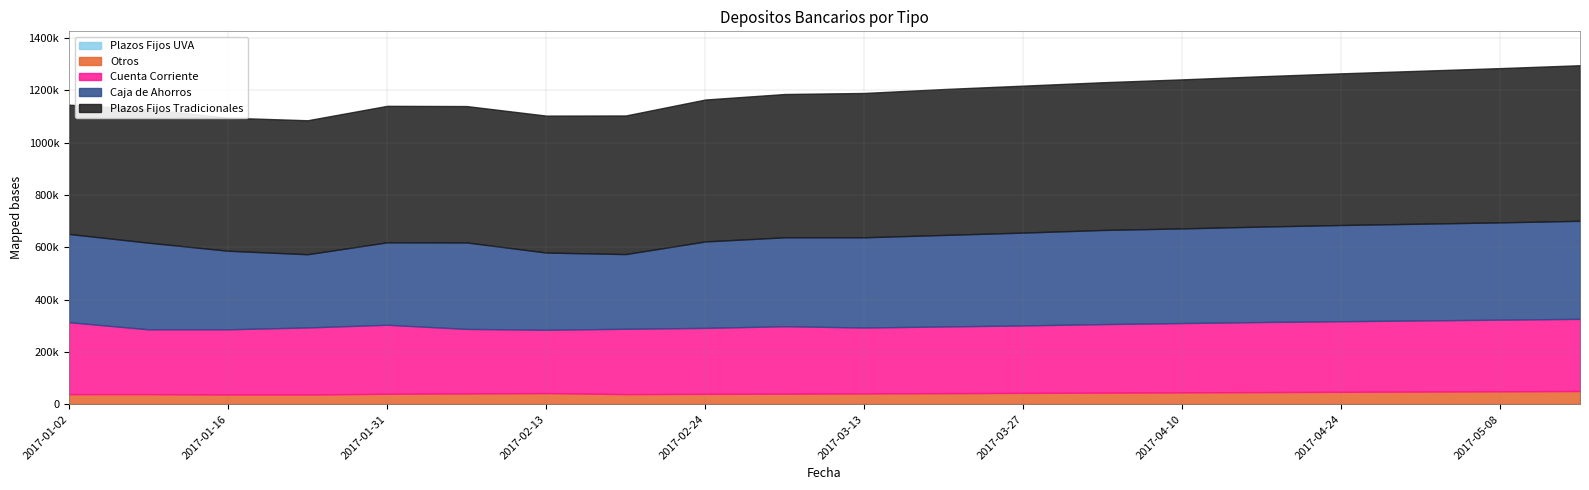

What is the smallest value displayed?

194